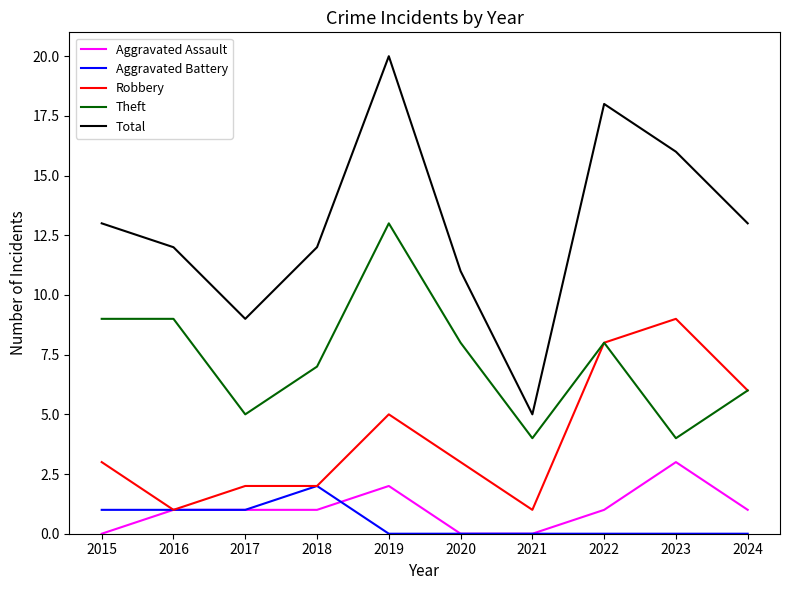

What is the total value across all series at 2022?

35